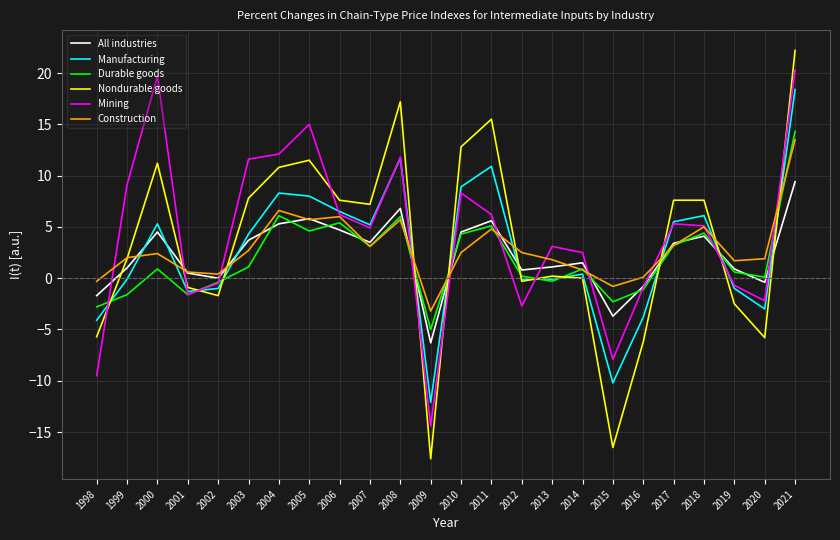

What is the smallest value displayed?

-17.6